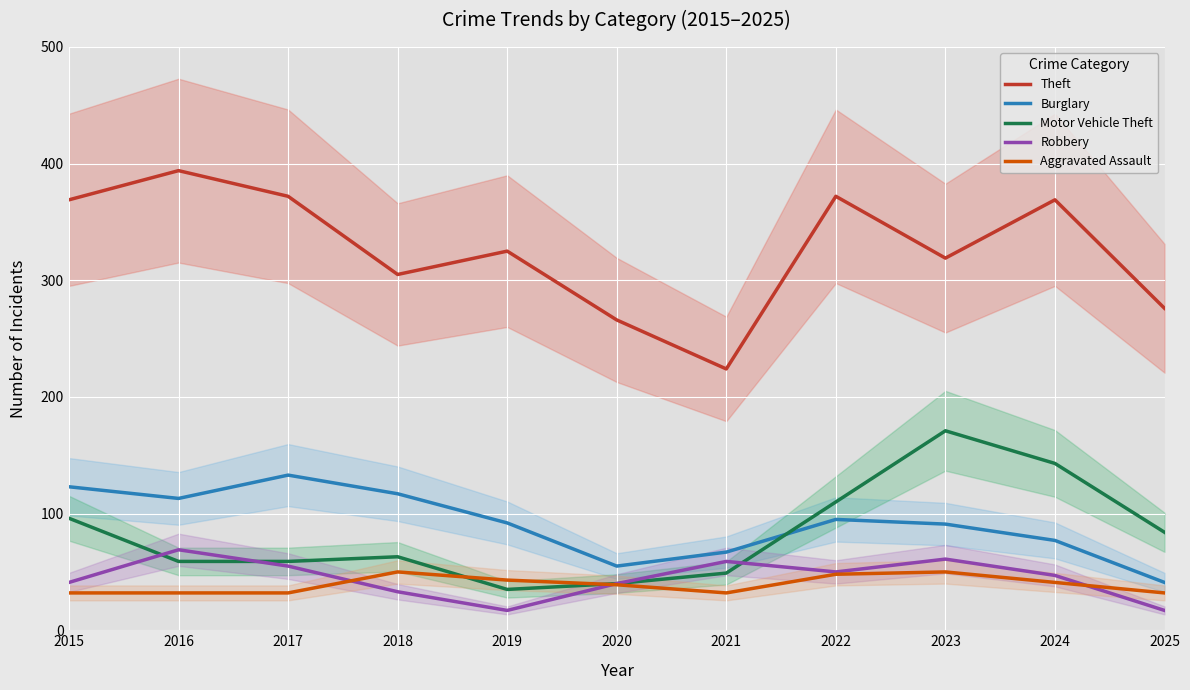

What is the approximate value of Motor Vehicle Theft at 2022, to the nearest 5?

110